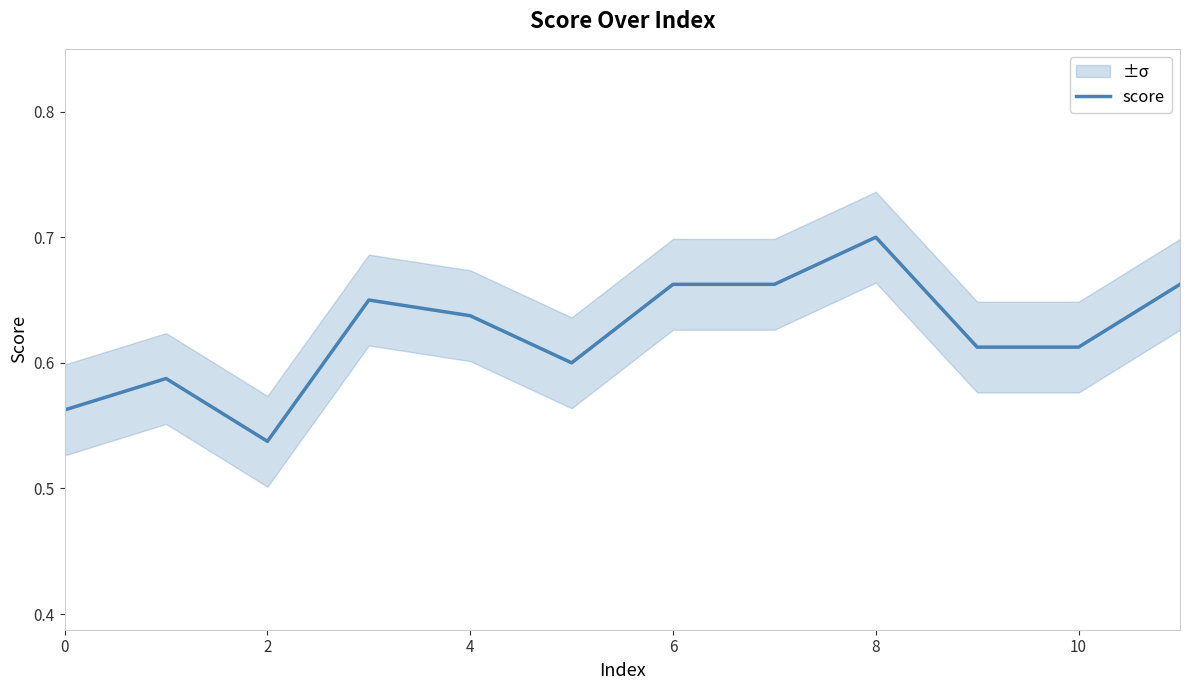

Count the values in the range 0 to 1.

12